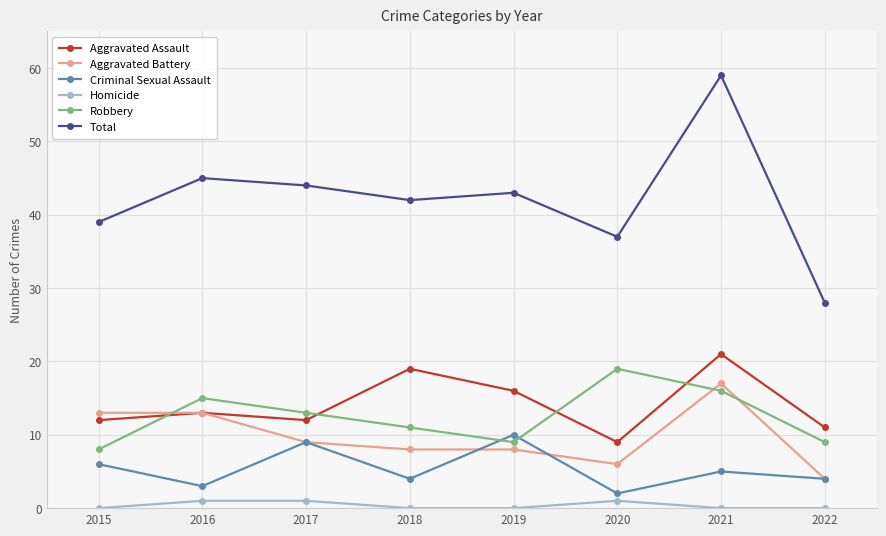

Which category has the highest value across all series?

2021